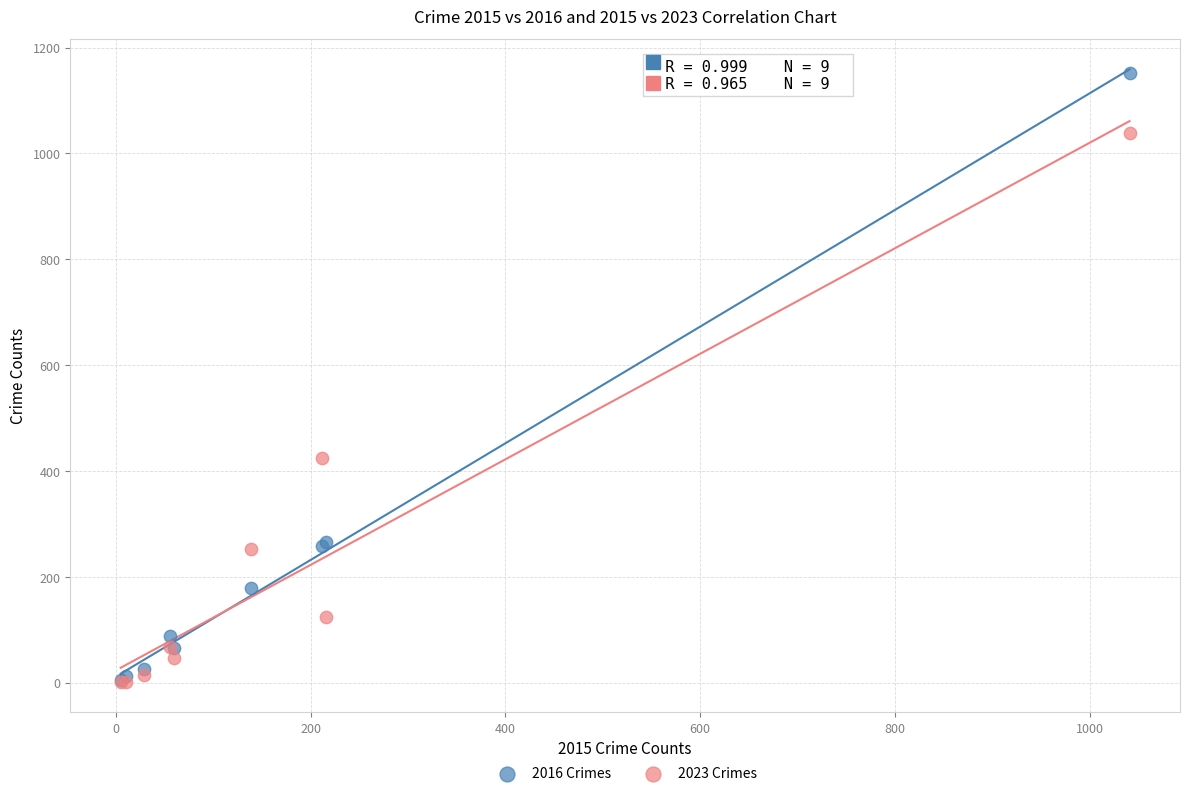

Which series has the widest spread of Y values?

2016 Crimes